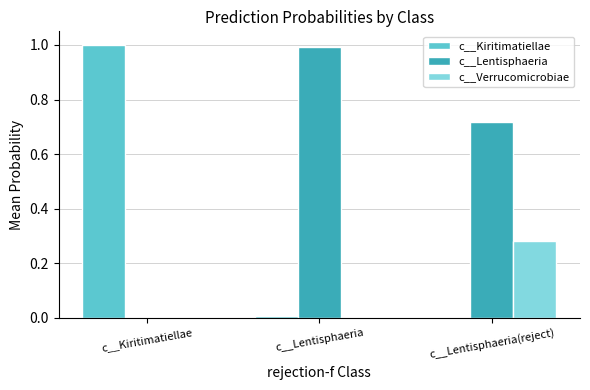

At which label is c__Kiritimatiellae closest to 0?

c__Lentisphaeria(reject)